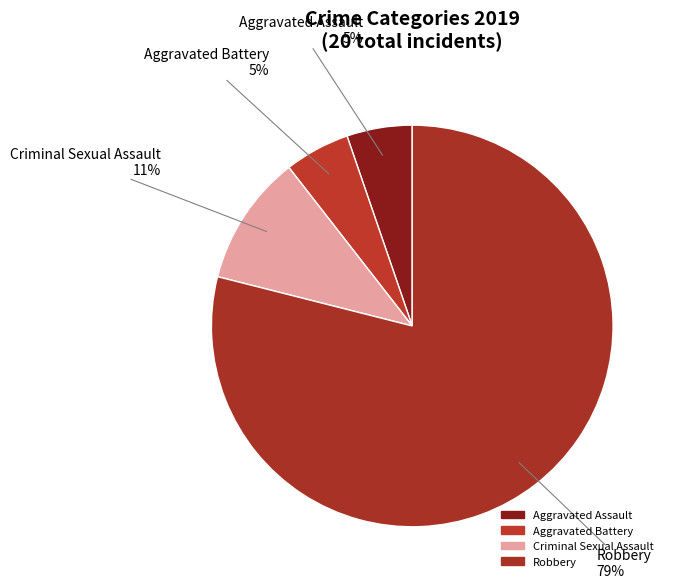

True or false: Aggravated Assault accounts for 5% of the total.

True